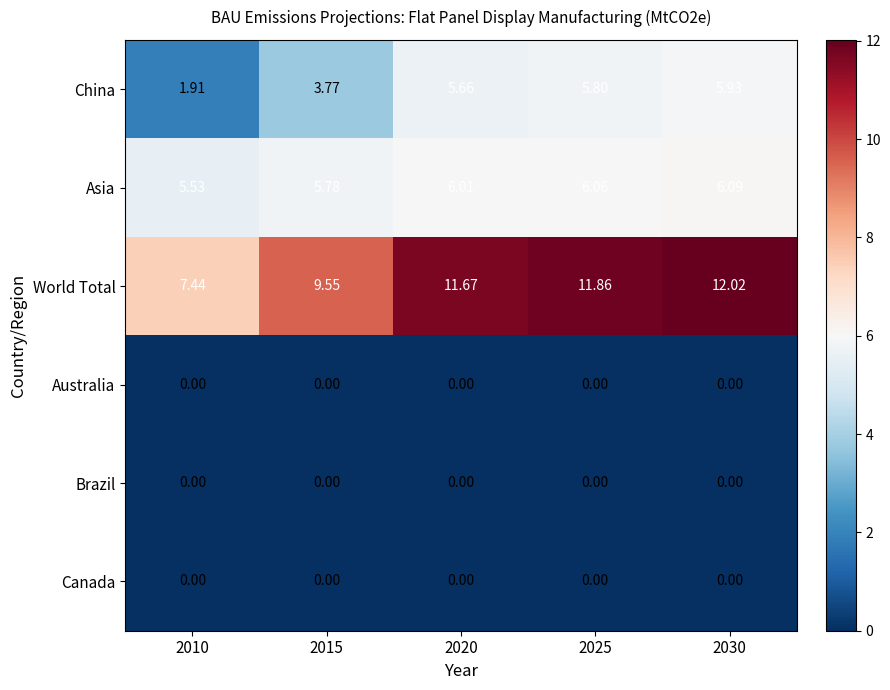

How many values in the World Total series exceed 11?

3